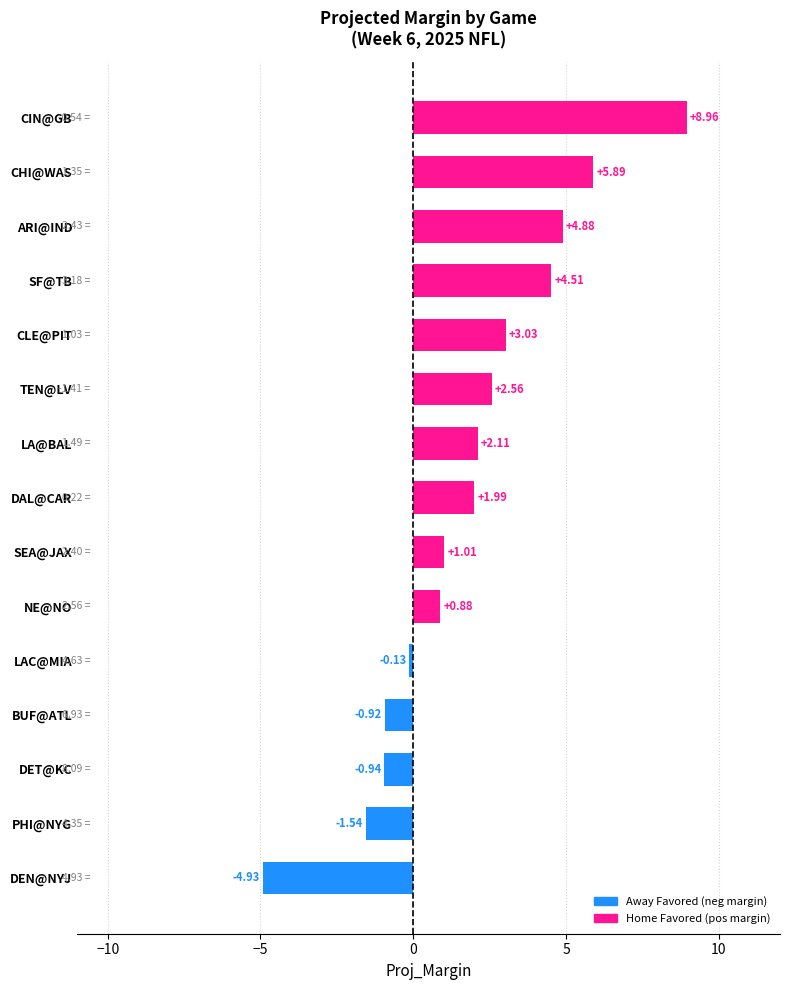

Where is the data nearest to the value 2?

DAL@CAR